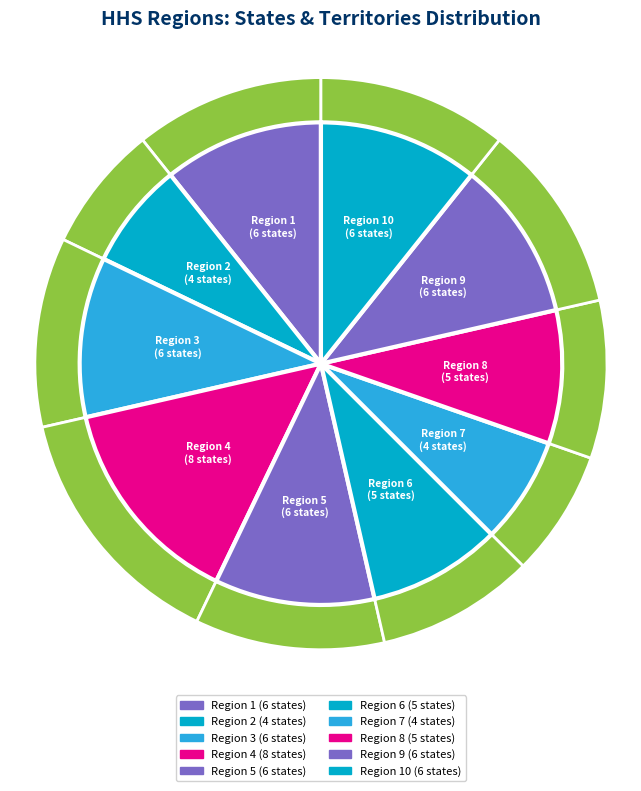

Which slice is the smallest?

Region 2